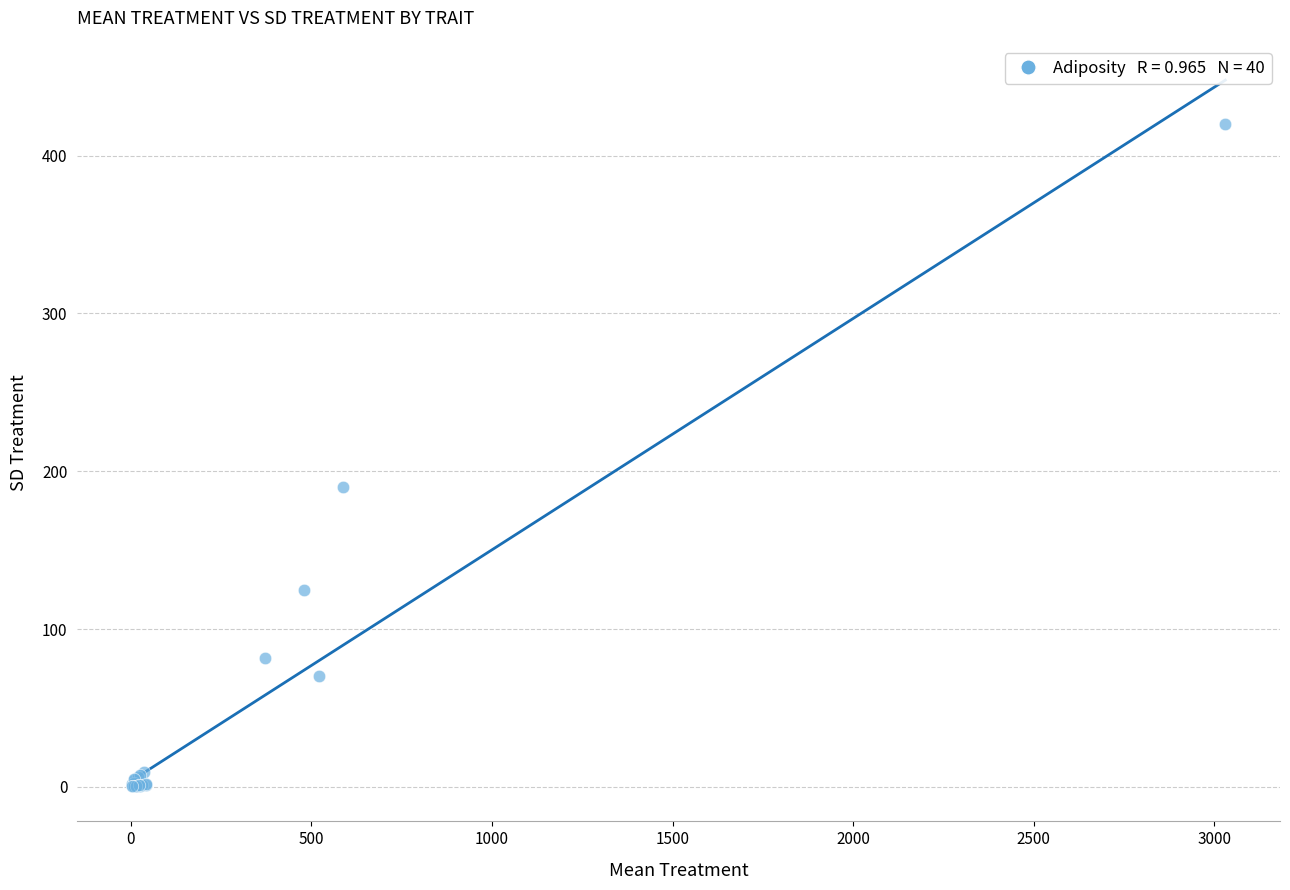

What Y value in the scatter plot is closest to 210?

189.8